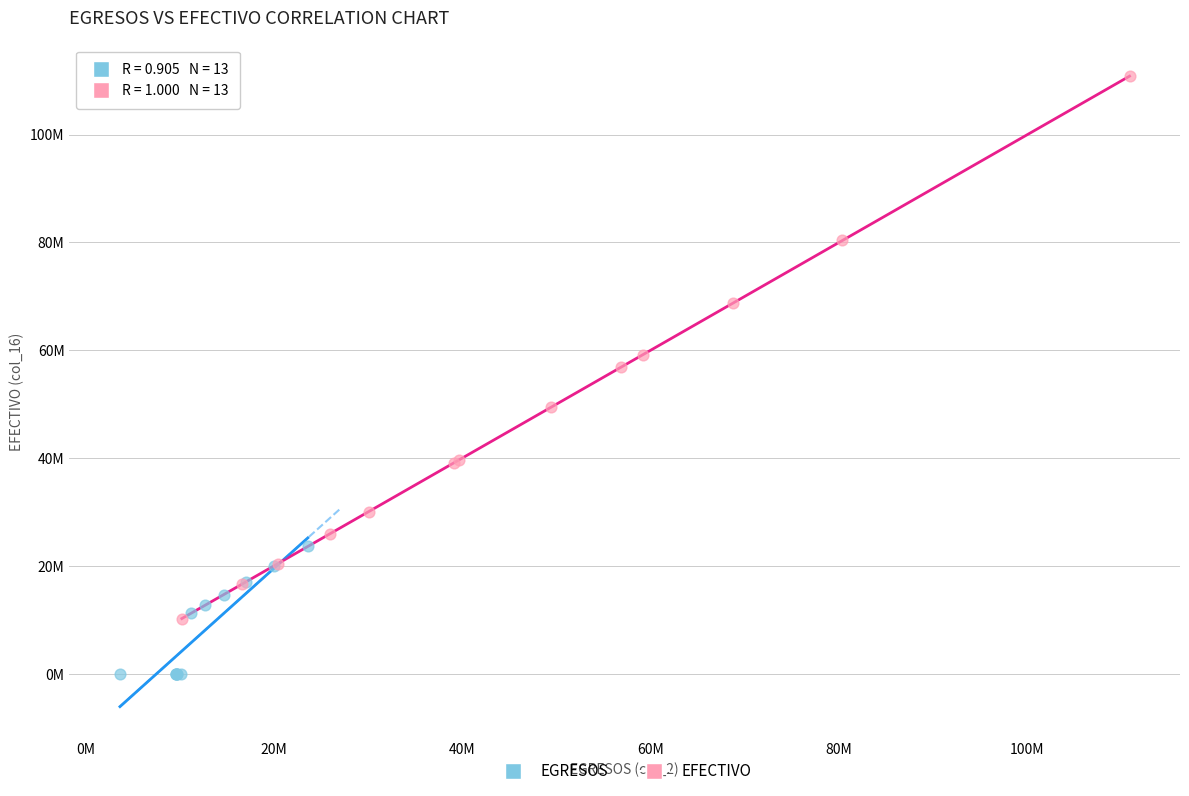

Which series reaches the maximum Y coordinate?

EFECTIVO